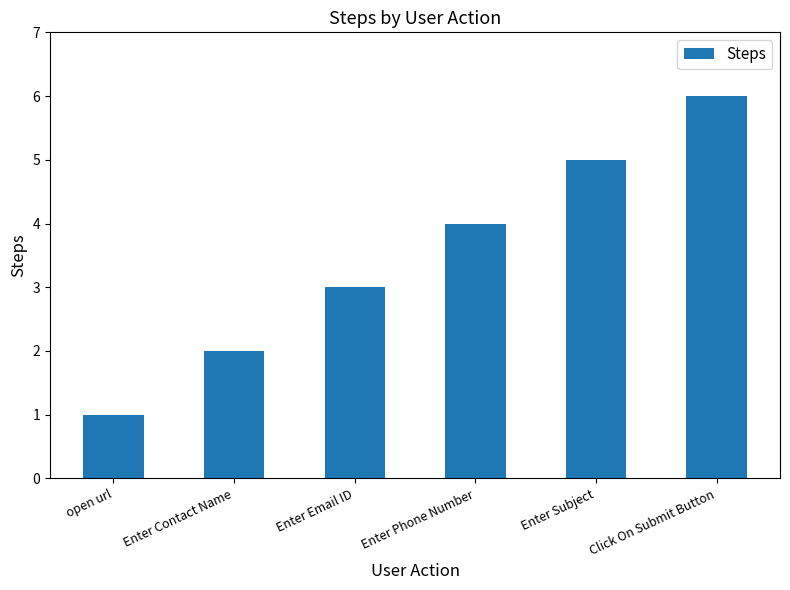

The chart shows a value of 4 at Enter Phone Number. True or false?

True